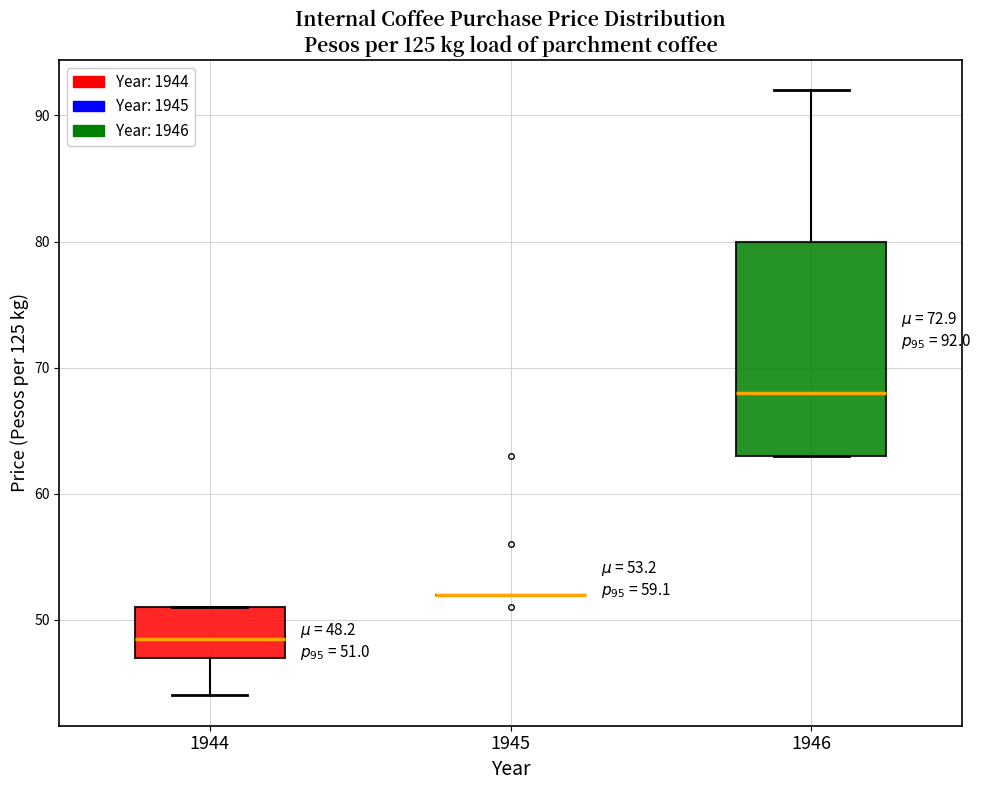

Which box is the tallest, from its lower edge to its upper edge?

1946